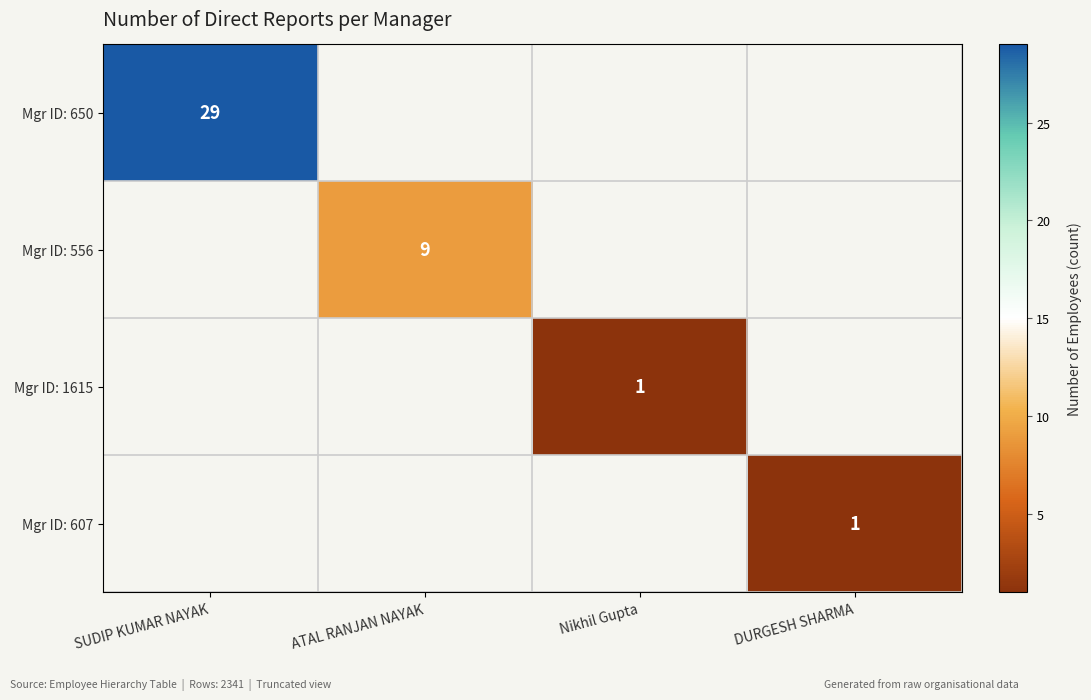

How many distinct data groups are displayed?

4